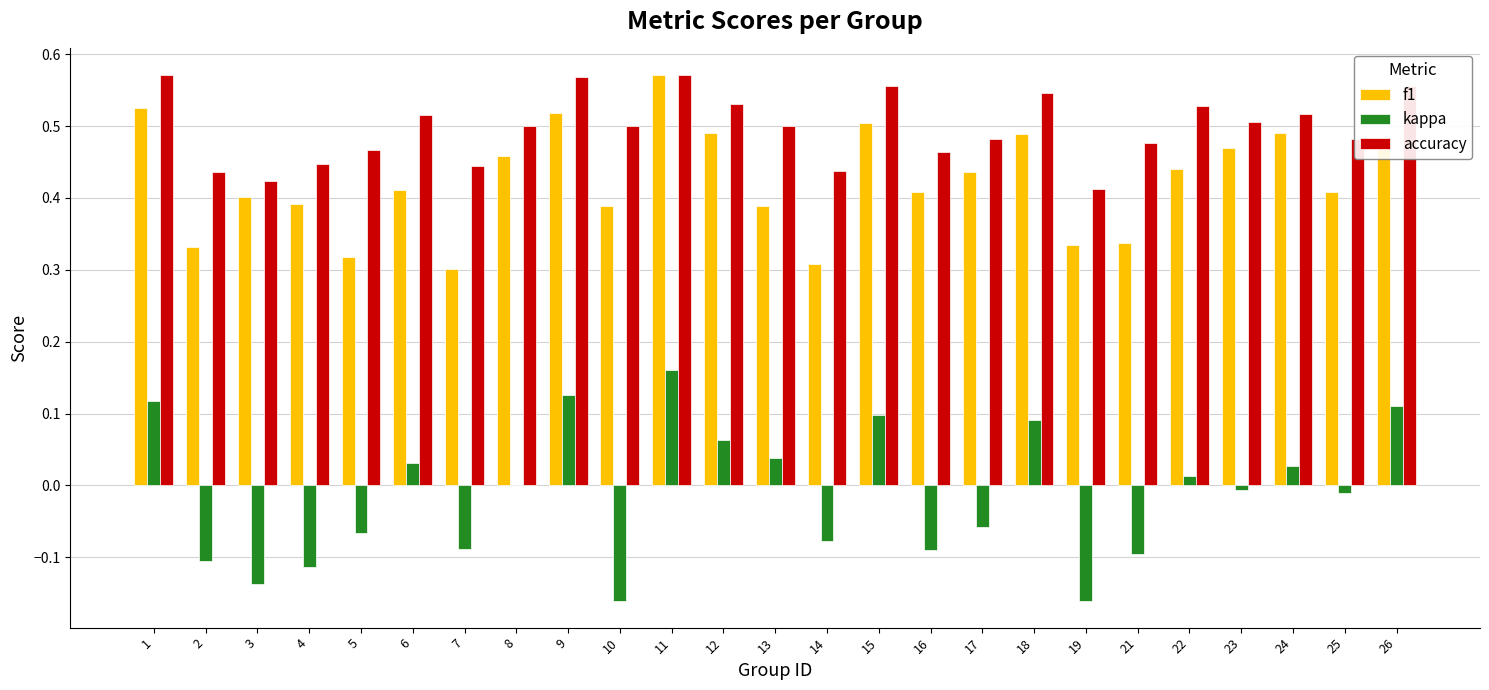

Which series has the largest total across all categories?

accuracy